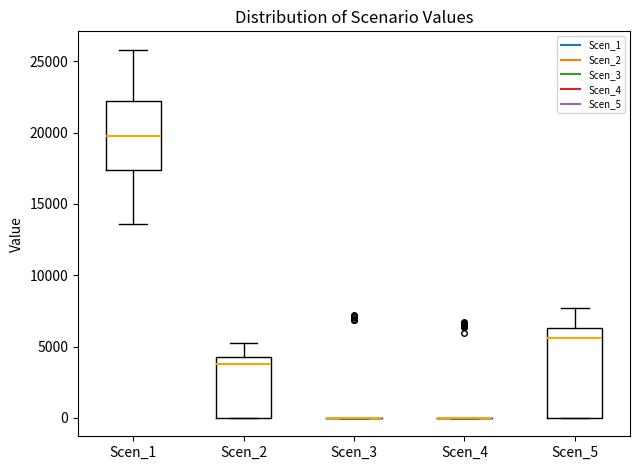

Reading left to right, transcribe this box plot: for each box, give where its median line is, the range the box spans, and where its two whiskers end, as read against the y-axis. The values are not printed on the chart, so give them approximately, as read against the axis.

Scen_1: median 19500, box 17500 to 22000, whiskers 13500 to 26000
Scen_2: median 4000, box 0 to 4500, whiskers 0 to 5000
Scen_3: box collapsed to a line at 0, whiskers 0 to 0
Scen_4: box collapsed to a line at 0, whiskers 0 to 0
Scen_5: median 5500, box 0 to 6500, whiskers 0 to 7500